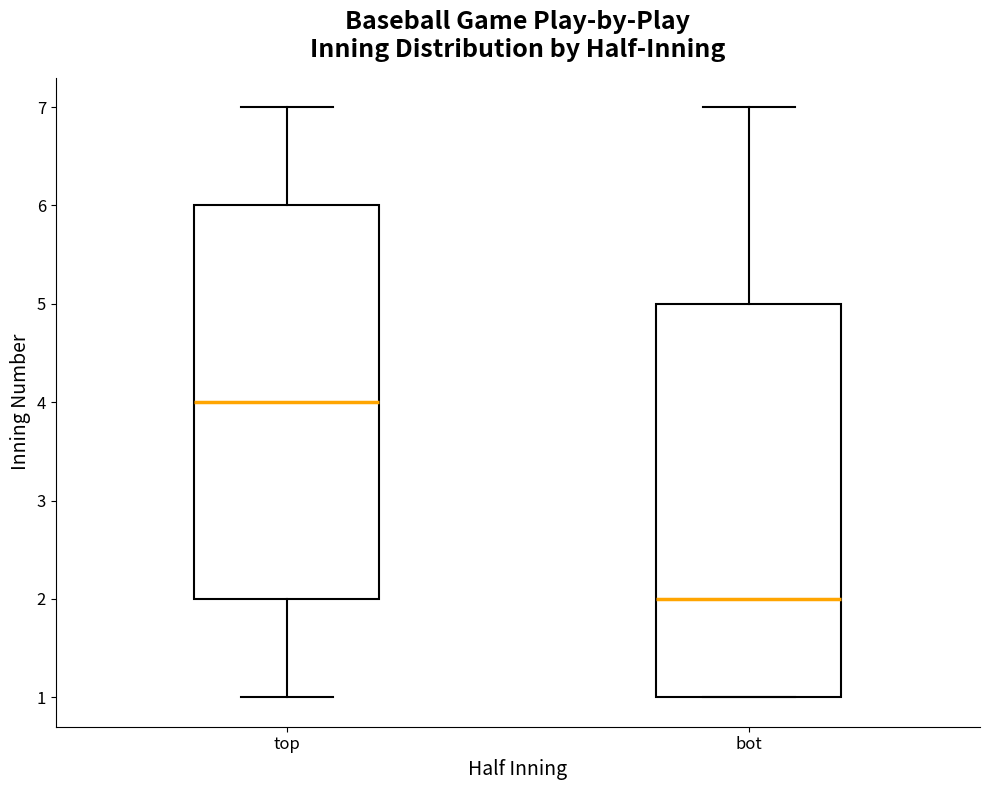

Which box's median line is the lowest?

bot